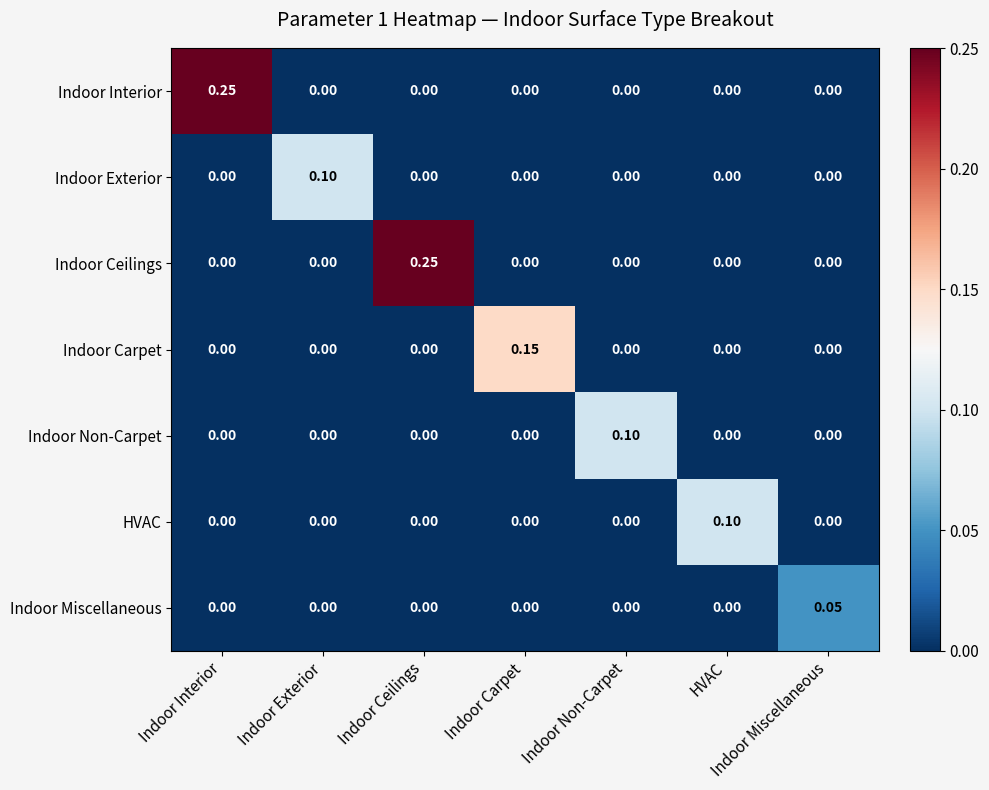

How many values in the Indoor Carpet series exceed 0?

1